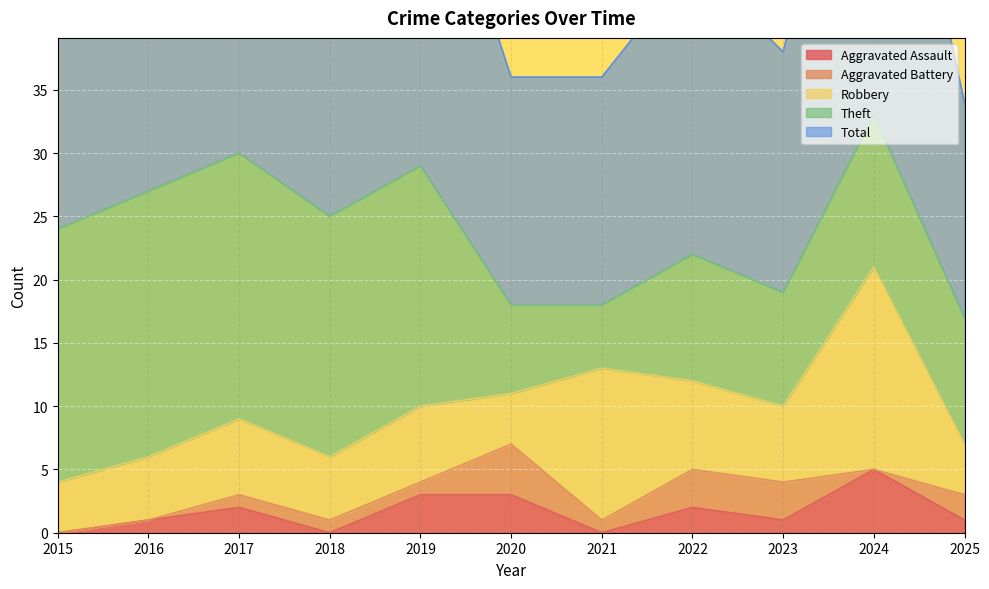

At which category is the sum across all series the highest?

2024